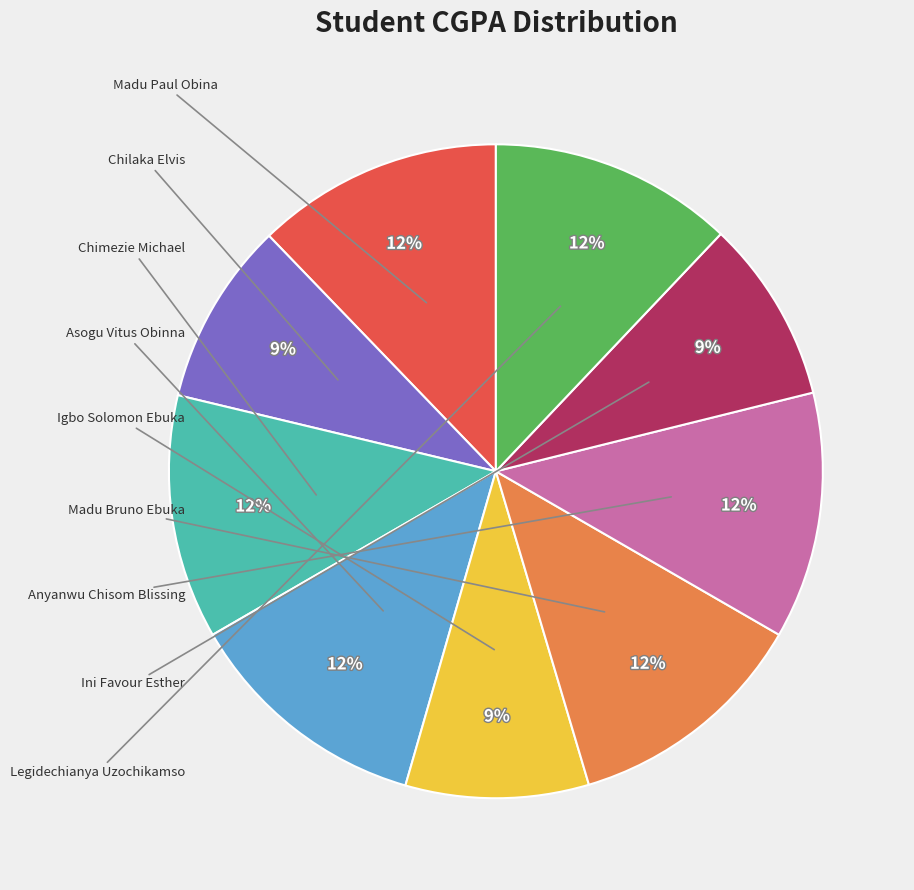

Is there a majority slice in this chart?

No